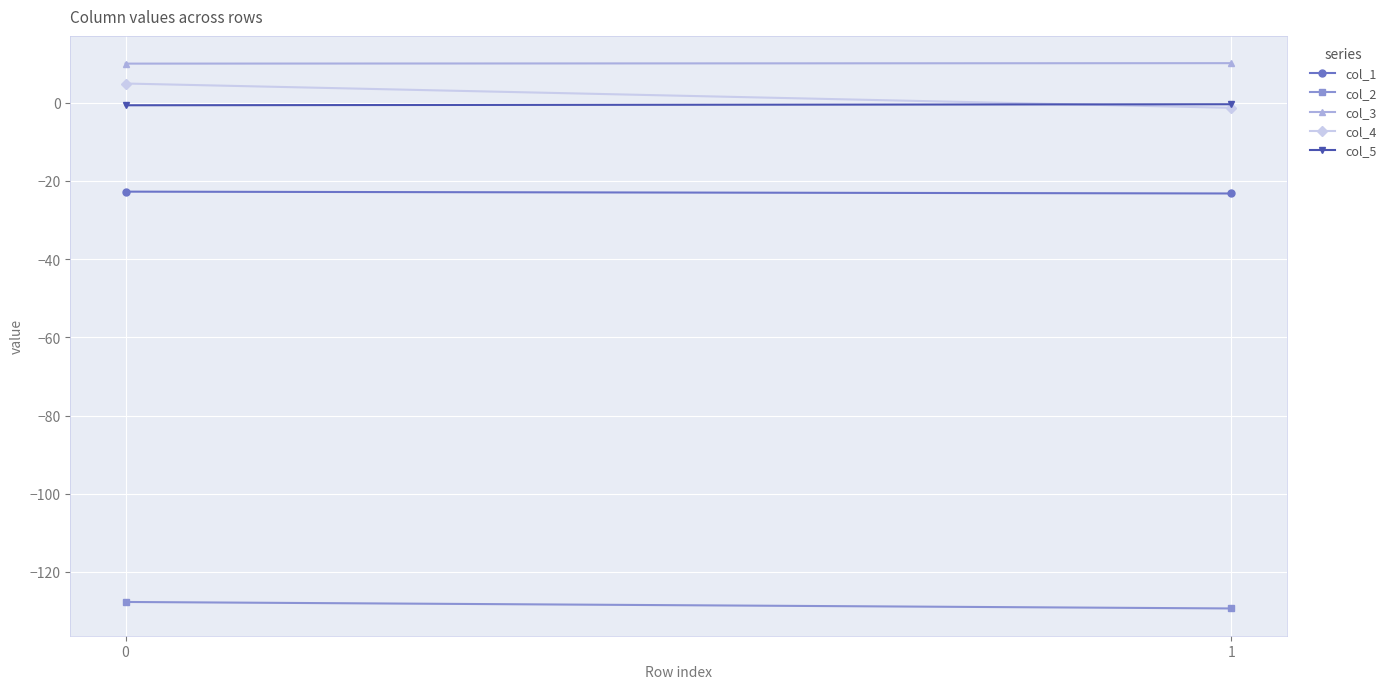

Count the number of data series in this chart.

5